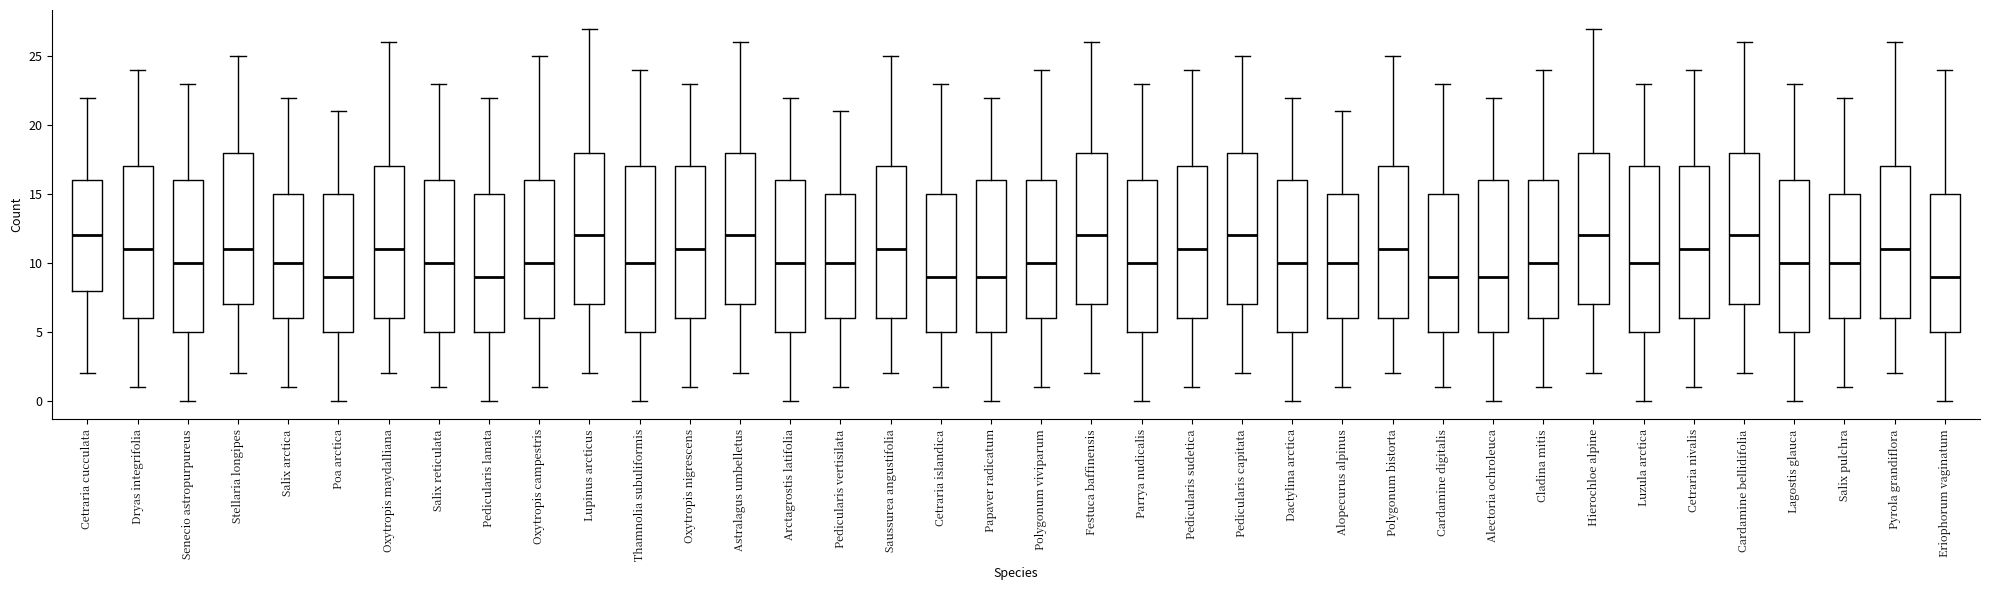

Reading left to right, read every box against the y-axis: the position of its median line, the range the box covers, and the ends of its whiskers. The values are not printed on the chart, so give them approximately, as read against the axis.

Cetraria cucculata: median 12, box 8 to 16, whiskers 2 to 22
Dryas integrifolia: median 11, box 6 to 17, whiskers 1 to 24
Senecio astropurpureus: median 10, box 5 to 16, whiskers 0 to 23
Stellaria longipes: median 11, box 7 to 18, whiskers 2 to 25
Salix arctica: median 10, box 6 to 15, whiskers 1 to 22
Poa arctica: median 9, box 5 to 15, whiskers 0 to 21
Oxytropis maydalliana: median 11, box 6 to 17, whiskers 2 to 26
Salix reticulata: median 10, box 5 to 16, whiskers 1 to 23
Pedicularis lanata: median 9, box 5 to 15, whiskers 0 to 22
Oxytropis campestris: median 10, box 6 to 16, whiskers 1 to 25
Lupinus arcticus: median 12, box 7 to 18, whiskers 2 to 27
Thamnolia subuliformis: median 10, box 5 to 17, whiskers 0 to 24
Oxytropis nigrescens: median 11, box 6 to 17, whiskers 1 to 23
Astralagus umbelletus: median 12, box 7 to 18, whiskers 2 to 26
Arctagrostis latifolia: median 10, box 5 to 16, whiskers 0 to 22
Pedicularis vertisilata: median 10, box 6 to 15, whiskers 1 to 21
Saussurea angustifolia: median 11, box 6 to 17, whiskers 2 to 25
Cetraria islandica: median 9, box 5 to 15, whiskers 1 to 23
Papaver radicatum: median 9, box 5 to 16, whiskers 0 to 22
Polygonum viviparum: median 10, box 6 to 16, whiskers 1 to 24
Festuca baffinensis: median 12, box 7 to 18, whiskers 2 to 26
Parrya nudicalis: median 10, box 5 to 16, whiskers 0 to 23
Pedicularis sudetica: median 11, box 6 to 17, whiskers 1 to 24
Pedicularis capitata: median 12, box 7 to 18, whiskers 2 to 25
Dactylina arctica: median 10, box 5 to 16, whiskers 0 to 22
Alopecurus alpinus: median 10, box 6 to 15, whiskers 1 to 21
Polygonum bistorta: median 11, box 6 to 17, whiskers 2 to 25
Cardamine digitalis: median 9, box 5 to 15, whiskers 1 to 23
Alectoria ochroleuca: median 9, box 5 to 16, whiskers 0 to 22
Cladina mitis: median 10, box 6 to 16, whiskers 1 to 24
Hierochloe alpine: median 12, box 7 to 18, whiskers 2 to 27
Luzula arctica: median 10, box 5 to 17, whiskers 0 to 23
Cetraria nivalis: median 11, box 6 to 17, whiskers 1 to 24
Cardamine bellidifolia: median 12, box 7 to 18, whiskers 2 to 26
Lagostis glauca: median 10, box 5 to 16, whiskers 0 to 23
Salix pulchra: median 10, box 6 to 15, whiskers 1 to 22
Pyrola grandiflora: median 11, box 6 to 17, whiskers 2 to 26
Eriophorum vaginatum: median 9, box 5 to 15, whiskers 0 to 24